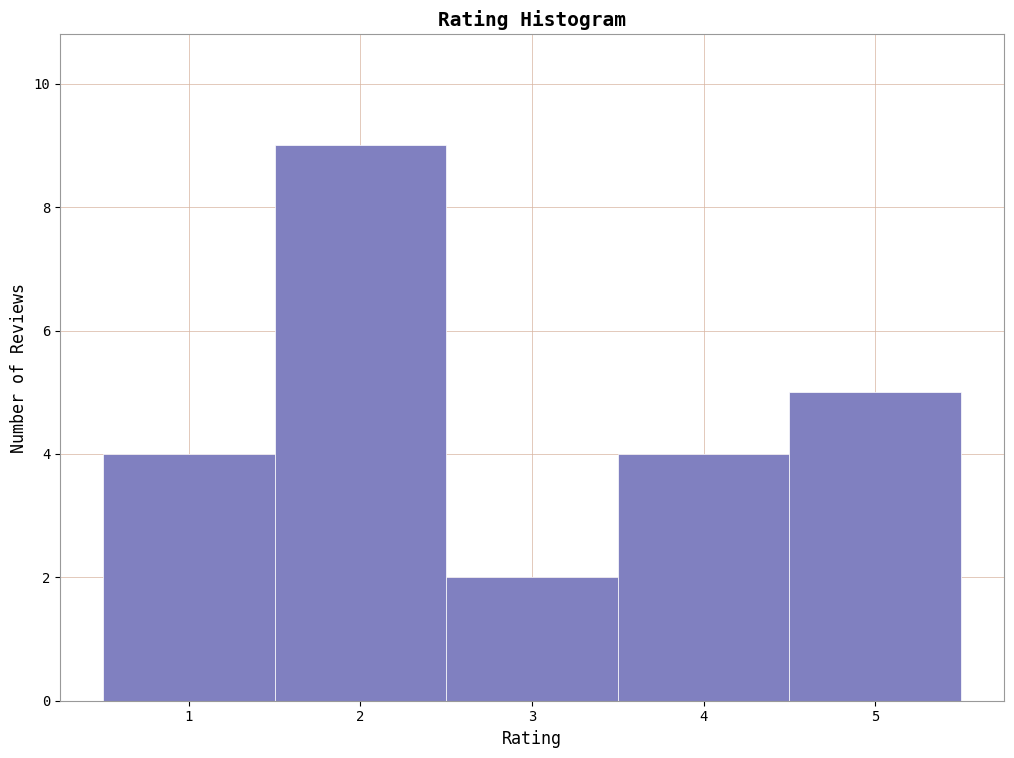

Reading left to right, transcribe this chart: for each bar, give the range it covers on the x-axis and its height. The values are not printed on the chart, so give them approximately, as read against the axis.

0.5 to 1.5: 4
1.5 to 2.5: 9
2.5 to 3.5: 2
3.5 to 4.5: 4
4.5 to 5.5: 5